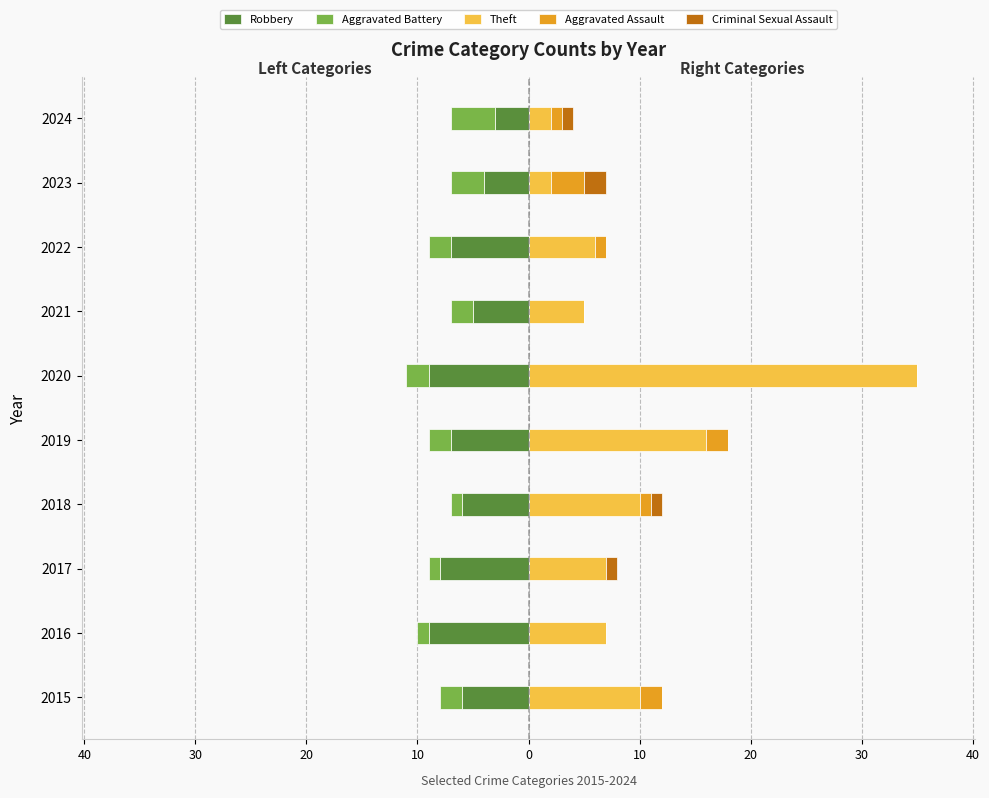

Between 2015 and 2017, which is larger?

2015